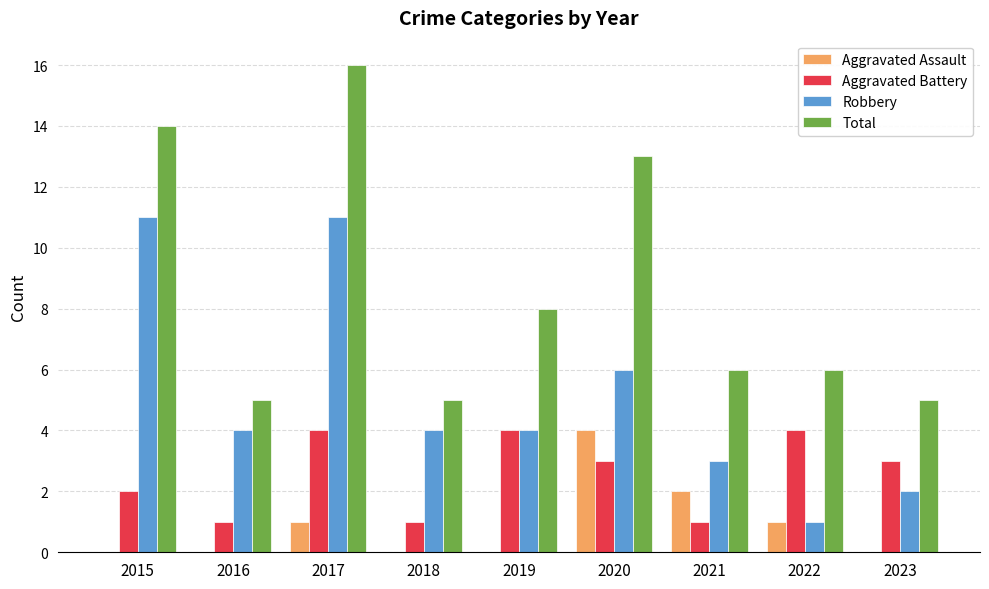

What is the sum of all Aggravated Assault values?

8